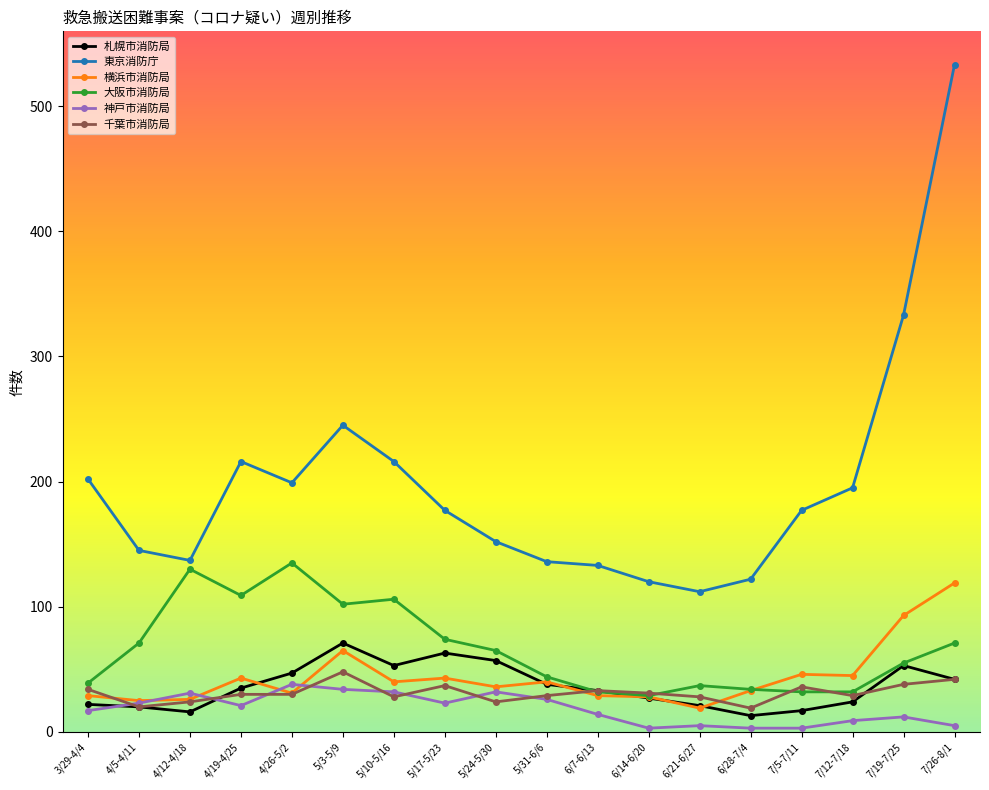

True or false: 東京消防庁 and 横浜市消防局 cross at least once.

False